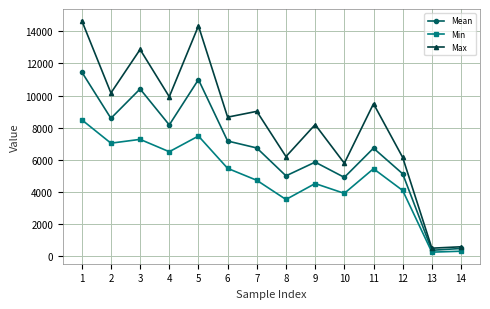

How many values in the Mean series exceed 6733?

7